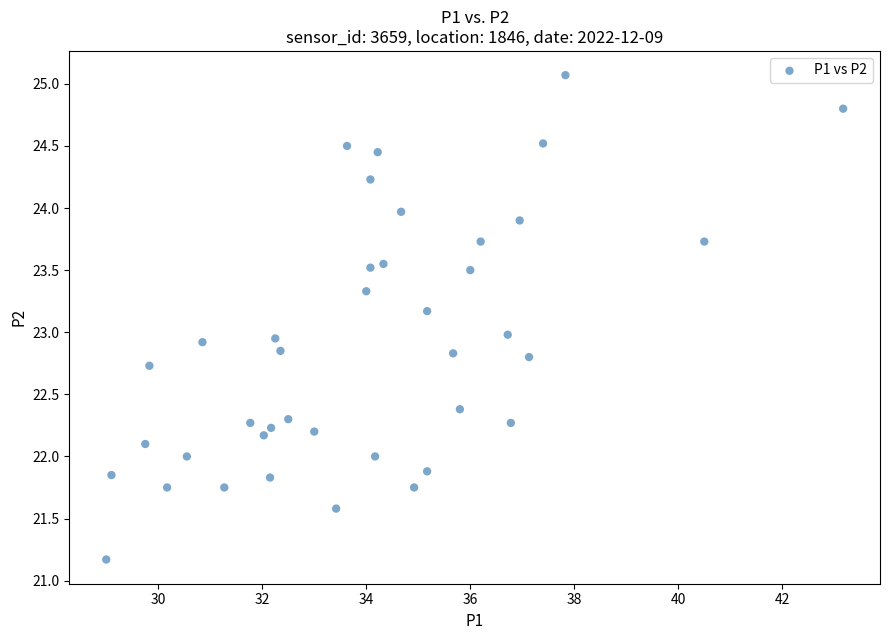

What is the range of X values (max minus min)?

14.2